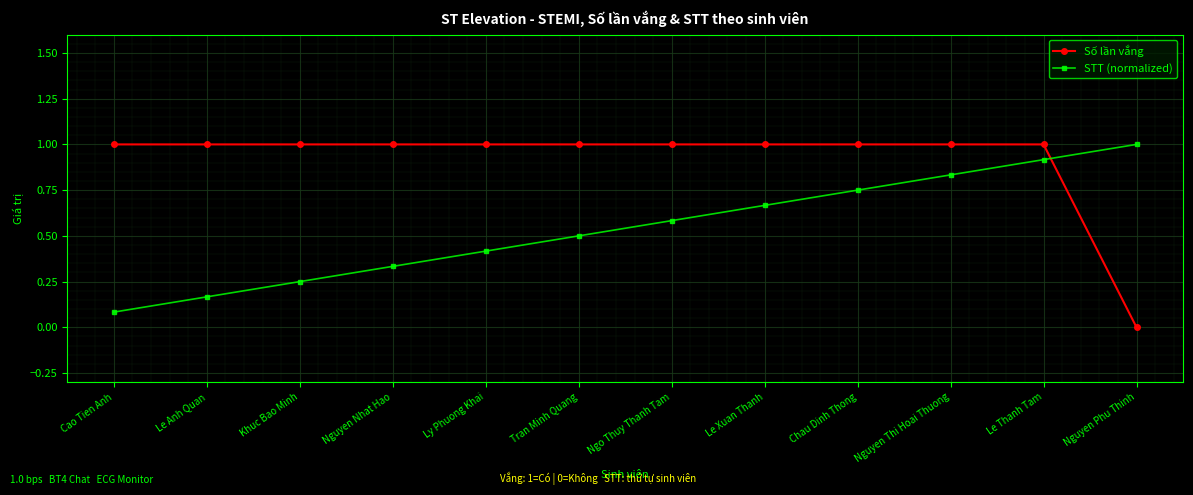

What is the label of the 4th point from the right?

Chau Dinh Thong